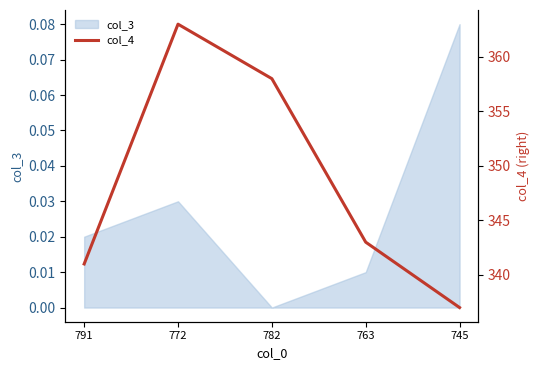

How many lines are shown in the chart?

1